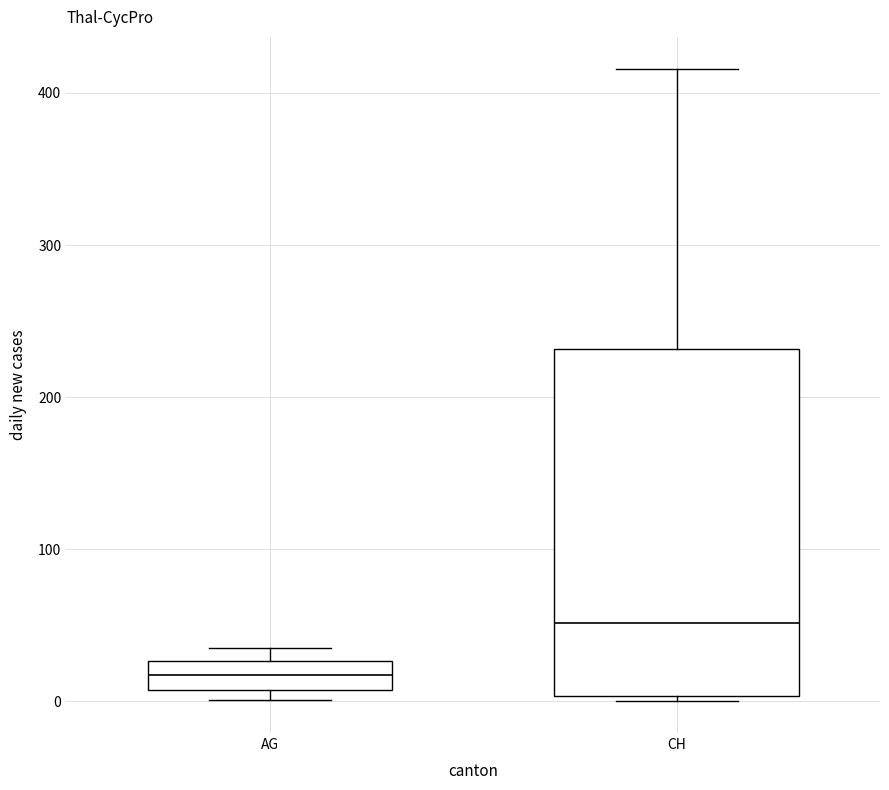

Where does the upper whisker of the box for CH end on the y-axis? The values are not printed on the chart, so give them approximately, as read against the axis.

420